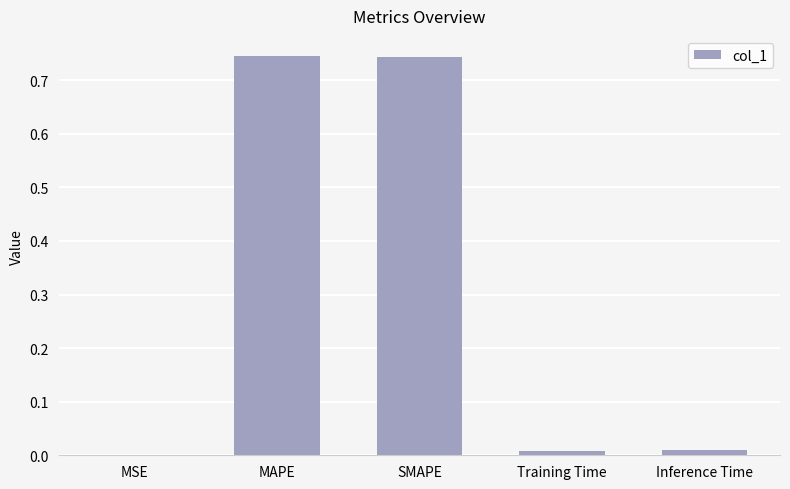

What is the change in value from SMAPE to Inference Time?

-0.7